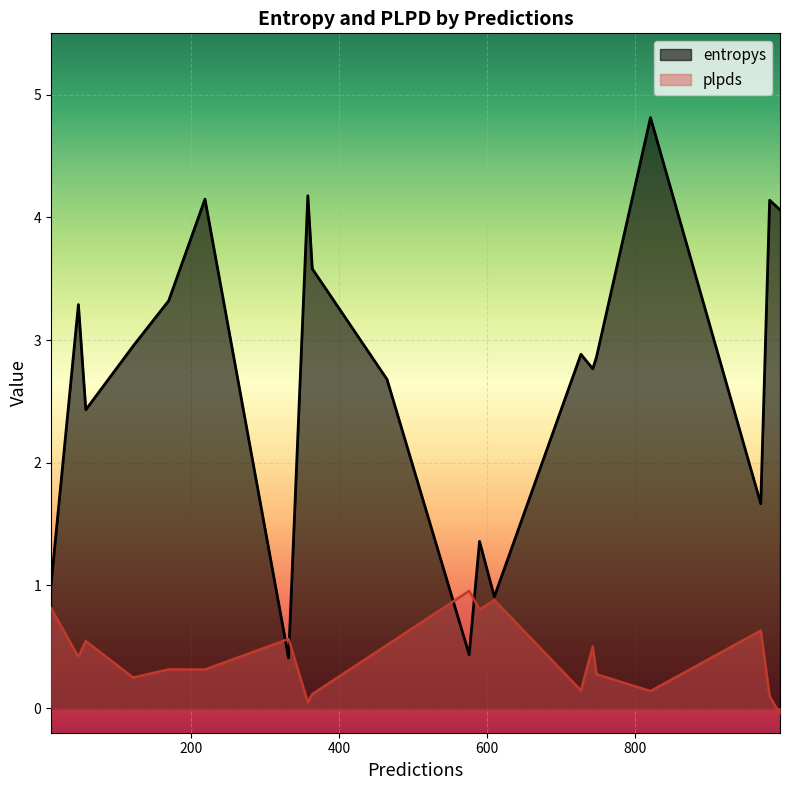

Rank the series by their maximum value, from lowest to highest.

plpds, entropys